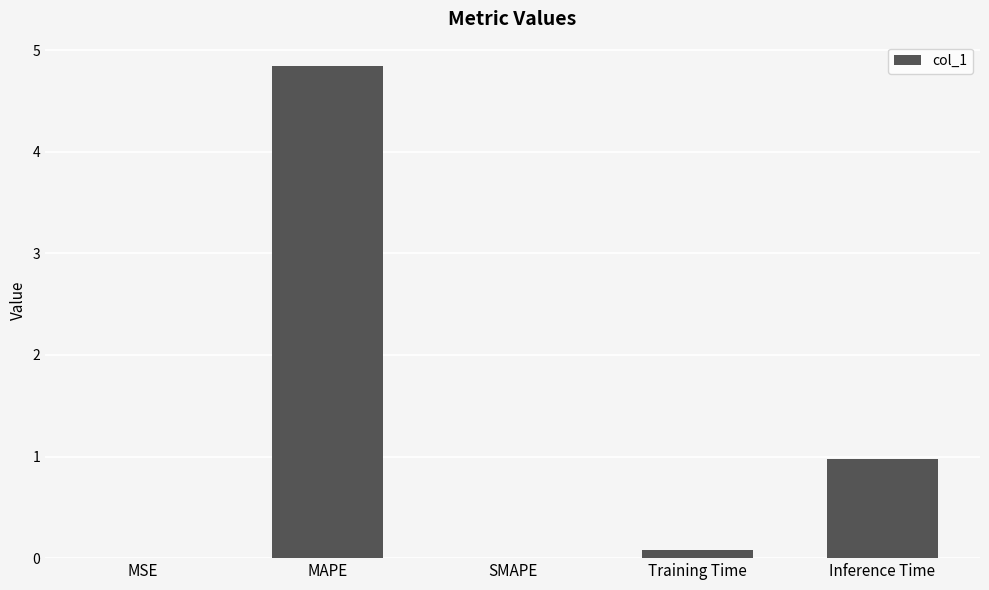

Which has a higher value, SMAPE or Inference Time?

Inference Time